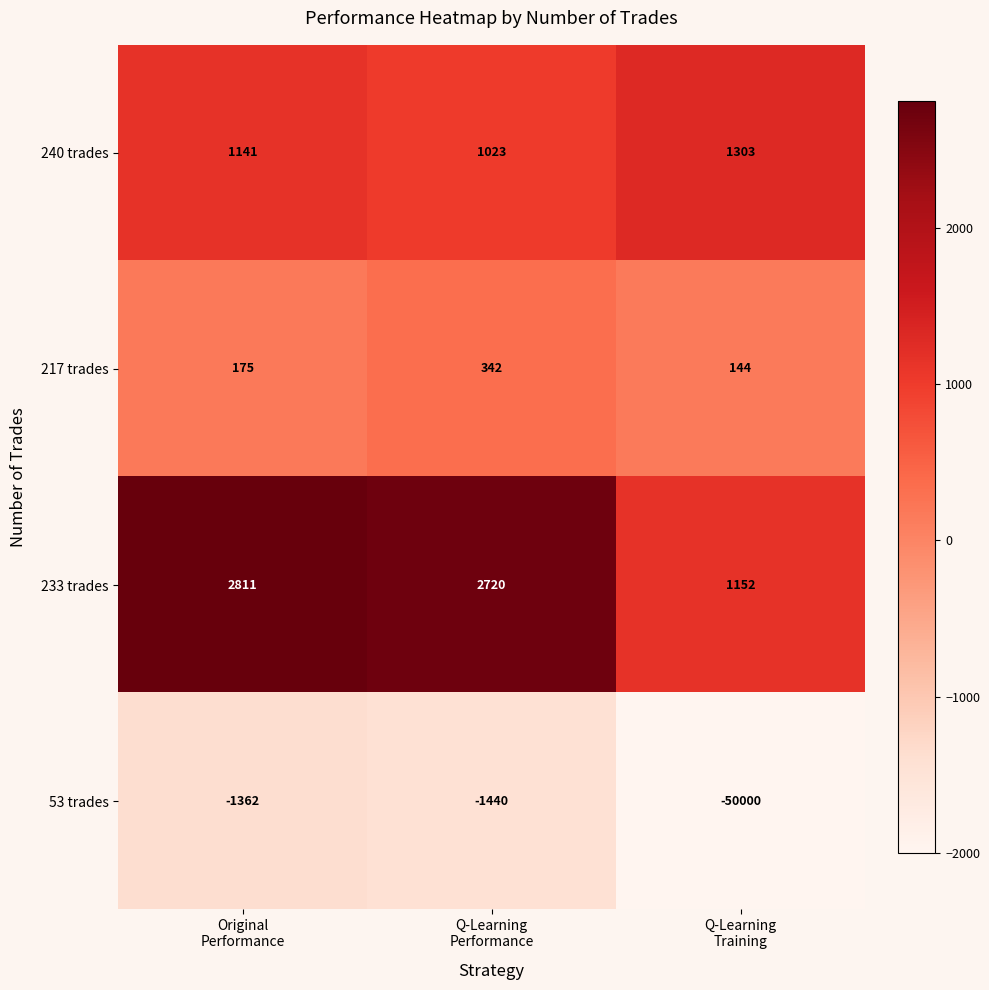

List the series in order of their peak value, lowest first.

53 trades, 217 trades, 240 trades, 233 trades